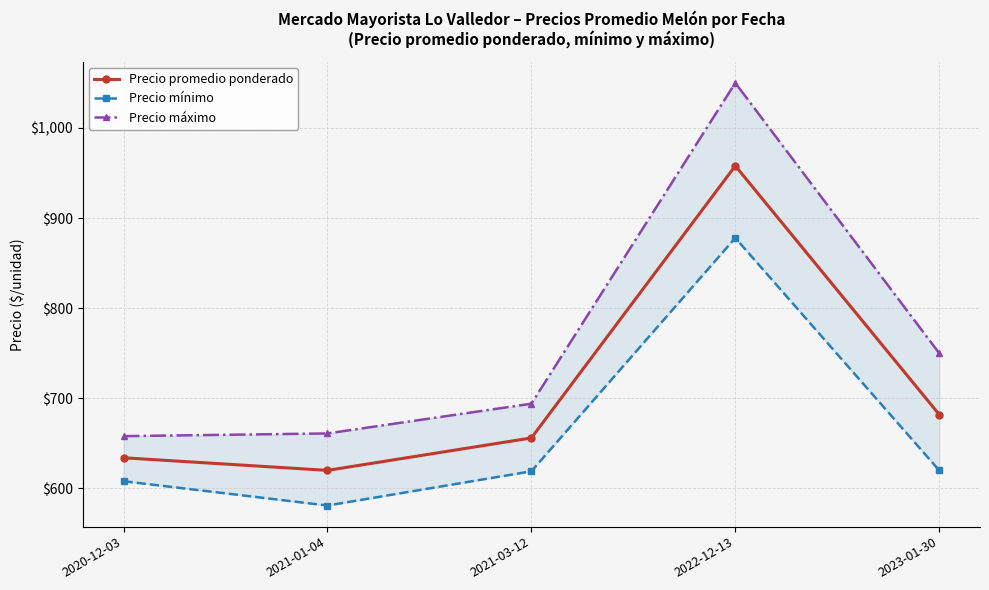

The Precio promedio ponderado series shows 958 at 2022-12-13. True or false?

True